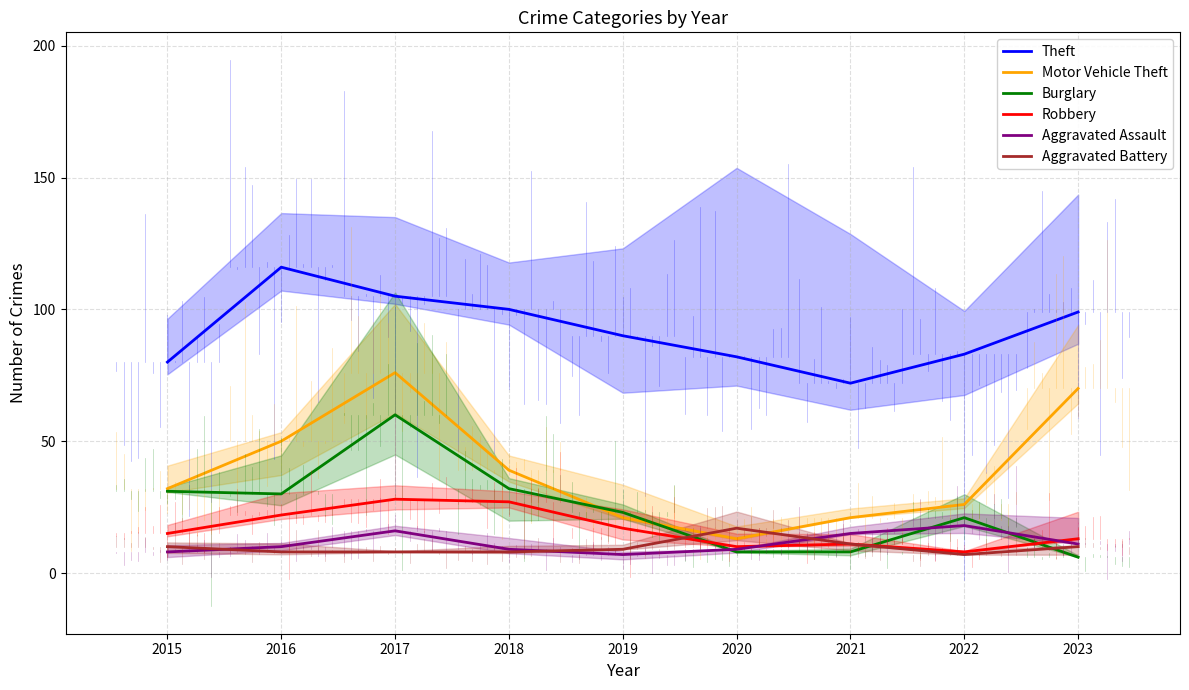

How many values in the Theft series are below 90?

4